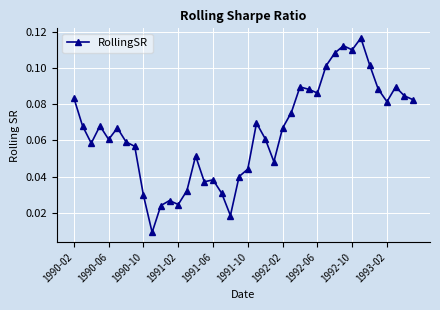

How many distinct data groups are displayed?

1